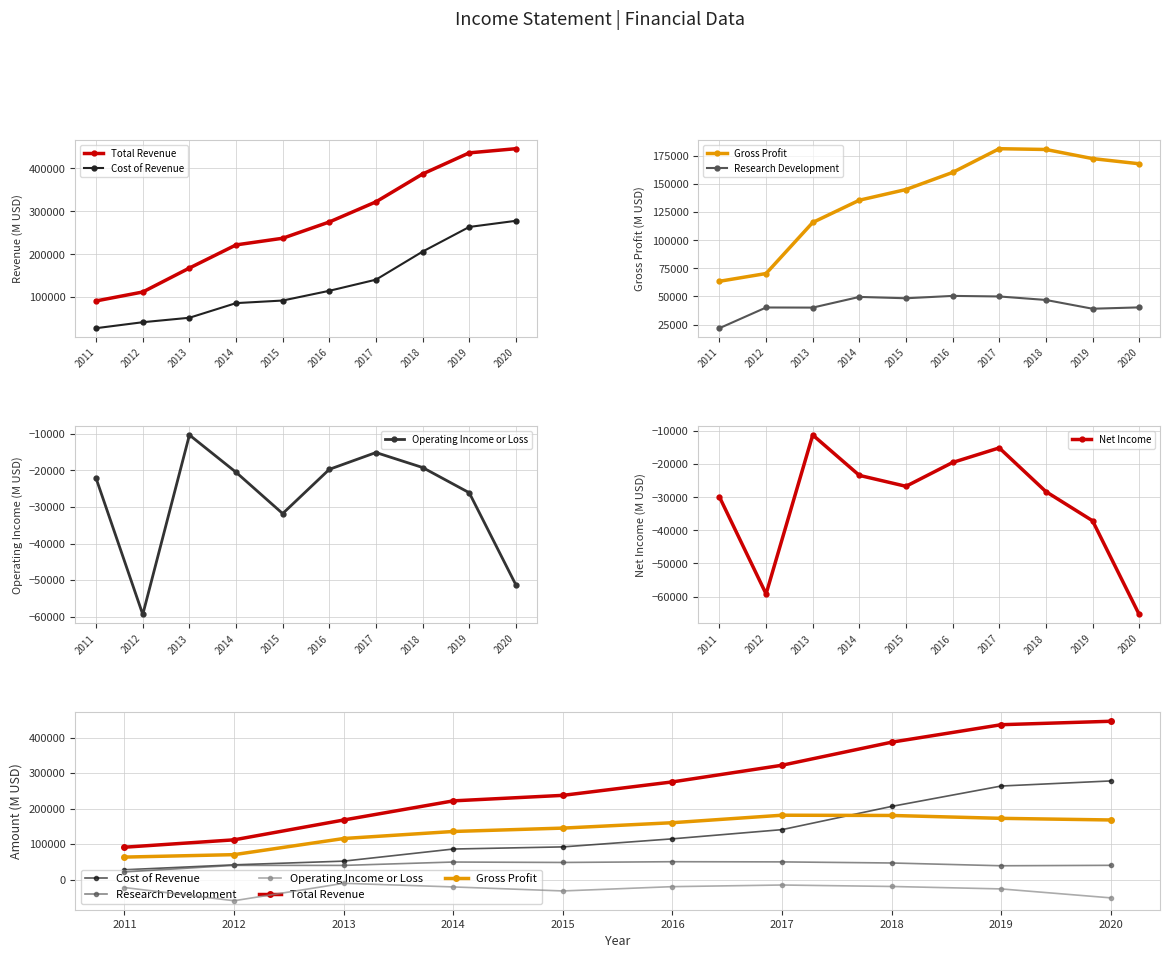

Which label corresponds to the smallest value in the chart?

2020